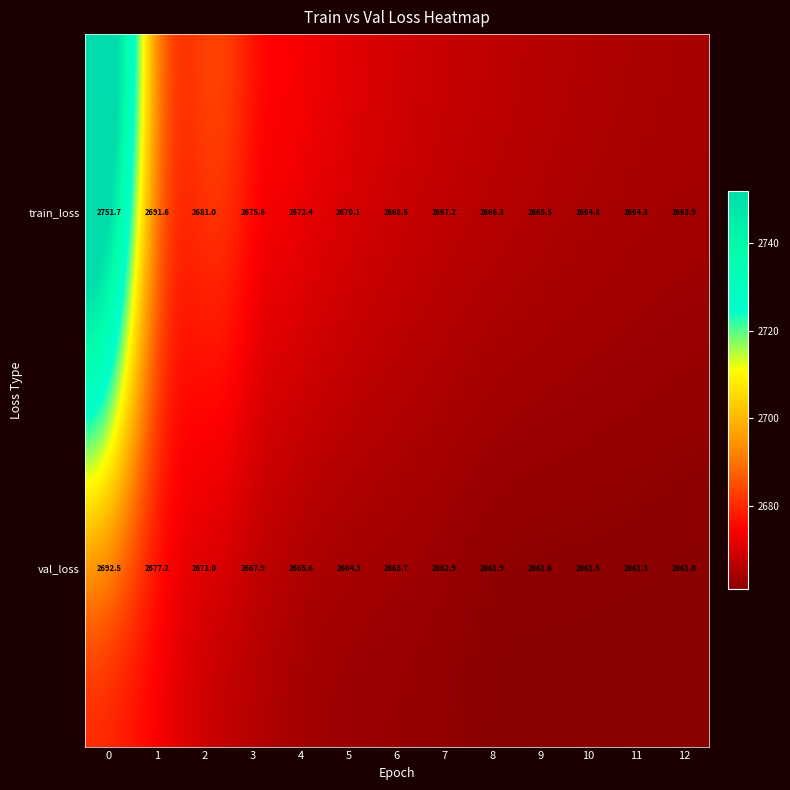

Reading left to right, transcribe all the data shown in this chart.

train_loss: 2751.7	2691.6	2681.0	2675.6	2672.4	2670.1	2668.5	2667.2	2666.3	2665.5	2664.8	2664.3	2663.9
val_loss: 2692.5	2677.2	2671.0	2667.9	2665.6	2664.3	2663.7	2662.9	2661.9	2661.6	2661.5	2661.3	2661.0